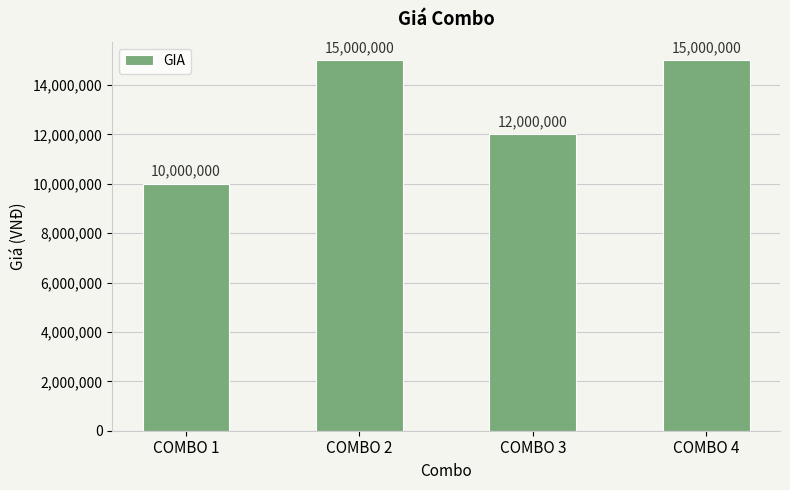

What is the value of the 4th bar from the left?

15000000